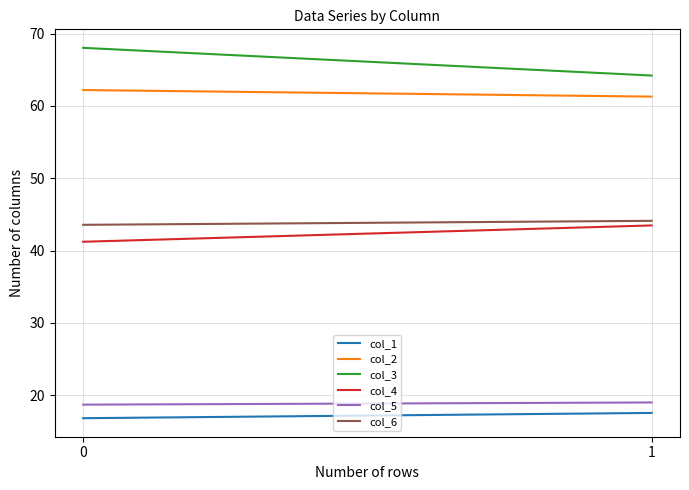

Reading left to right, transcribe all the data shown in this chart.

col_1: 16.8	17.5
col_2: 62.2	61.3
col_3: 68.0	64.2
col_4: 41.2	43.5
col_5: 18.7	19.0
col_6: 43.6	44.1